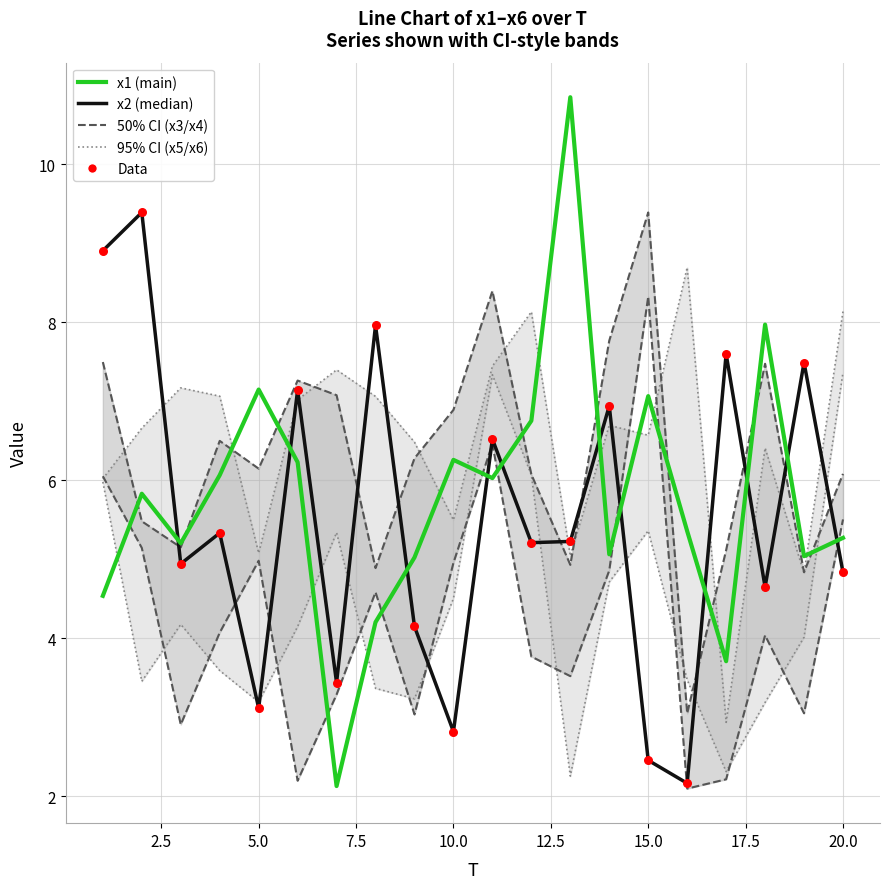

Which series has the largest total across all categories?

x1